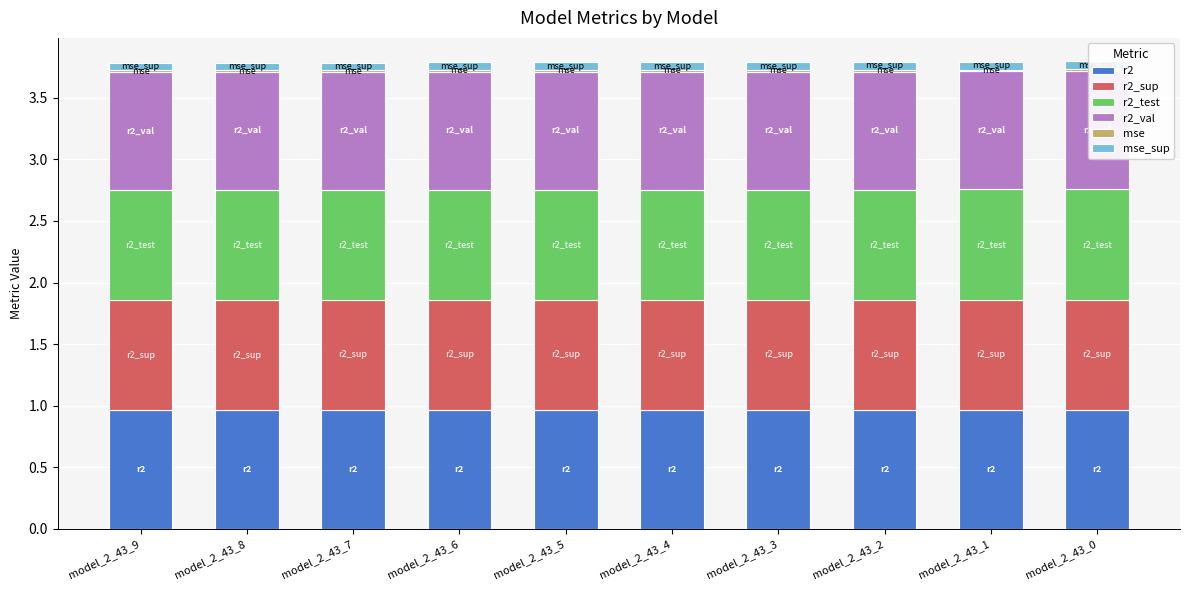

Reading left to right, extract all data points from this chart.

r2: 1.0	1.0	1.0	1.0	1.0	1.0	1.0	1.0	1.0	1.0
r2_sup: 0.9	0.9	0.9	0.9	0.9	0.9	0.9	0.9	0.9	0.9
r2_test: 0.9	0.9	0.9	0.9	0.9	0.9	0.9	0.9	0.9	0.9
r2_val: 1.0	1.0	1.0	1.0	1.0	1.0	1.0	1.0	1.0	1.0
mse: 0.0	0.0	0.0	0.0	0.0	0.0	0.0	0.0	0.0	0.0
mse_sup: 0.1	0.1	0.1	0.1	0.1	0.1	0.1	0.1	0.1	0.1